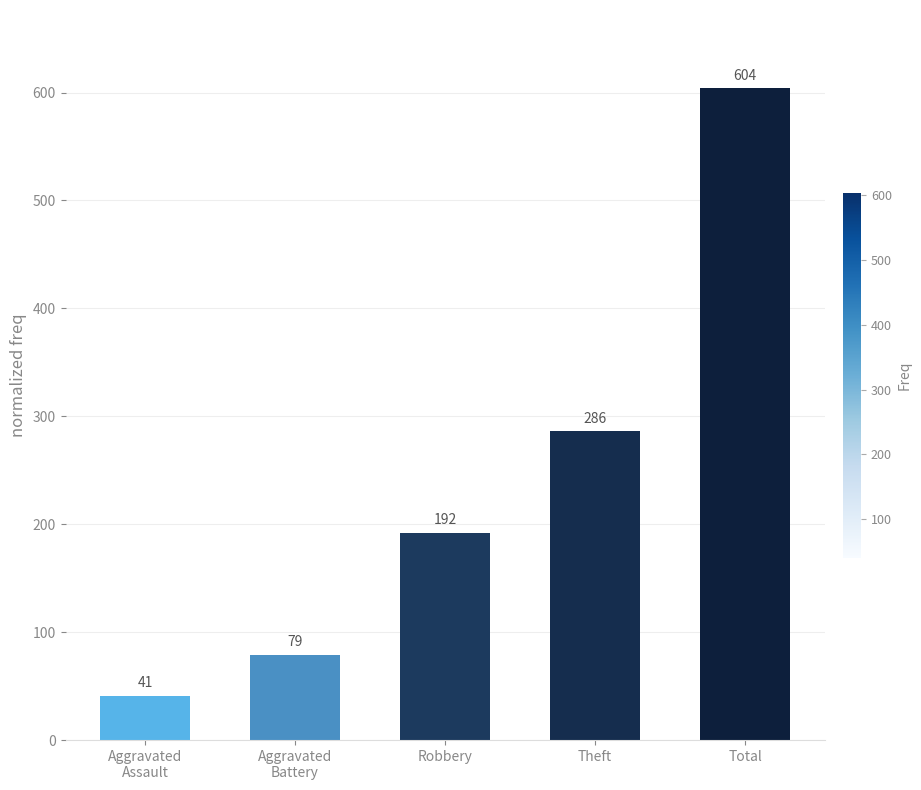

What value does the data have at Theft, to the nearest 100?

300